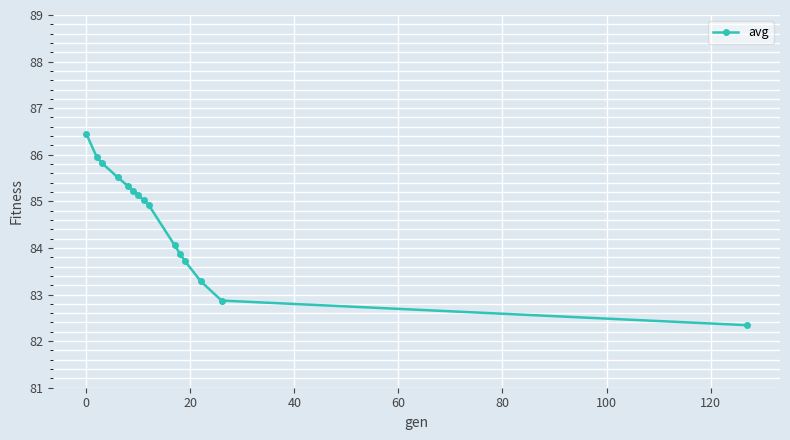

True or false: the data has more than 2 interior local peaks.

False